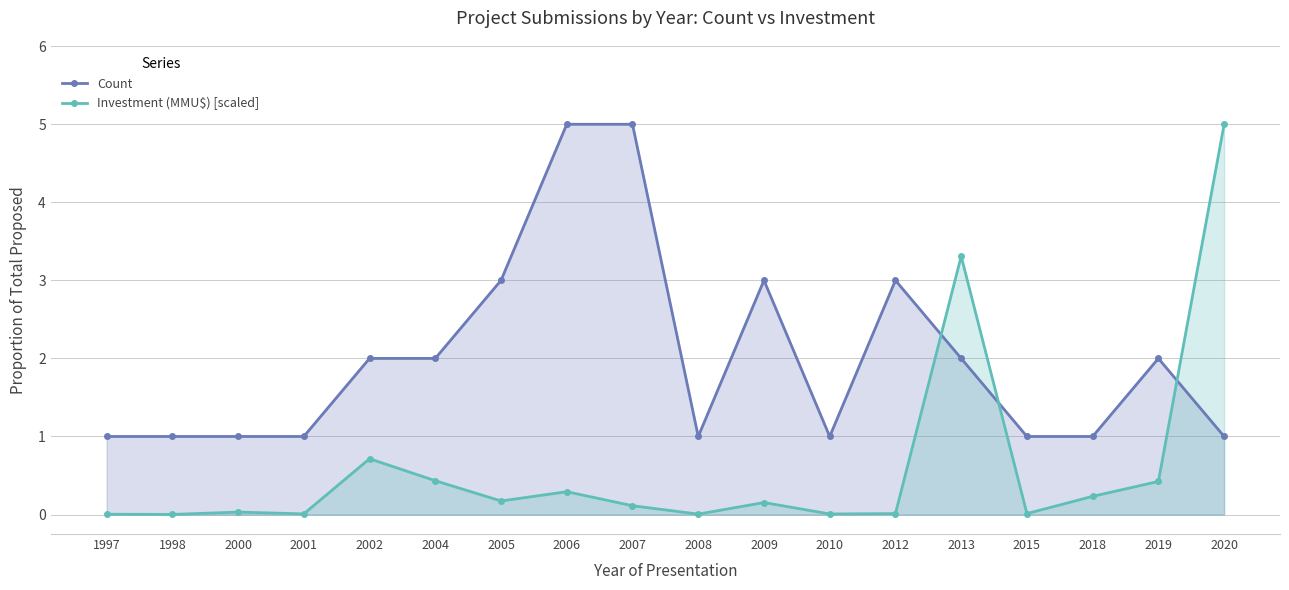

How many intersections are there between Investment (MMU$) [scaled] and Count?

3